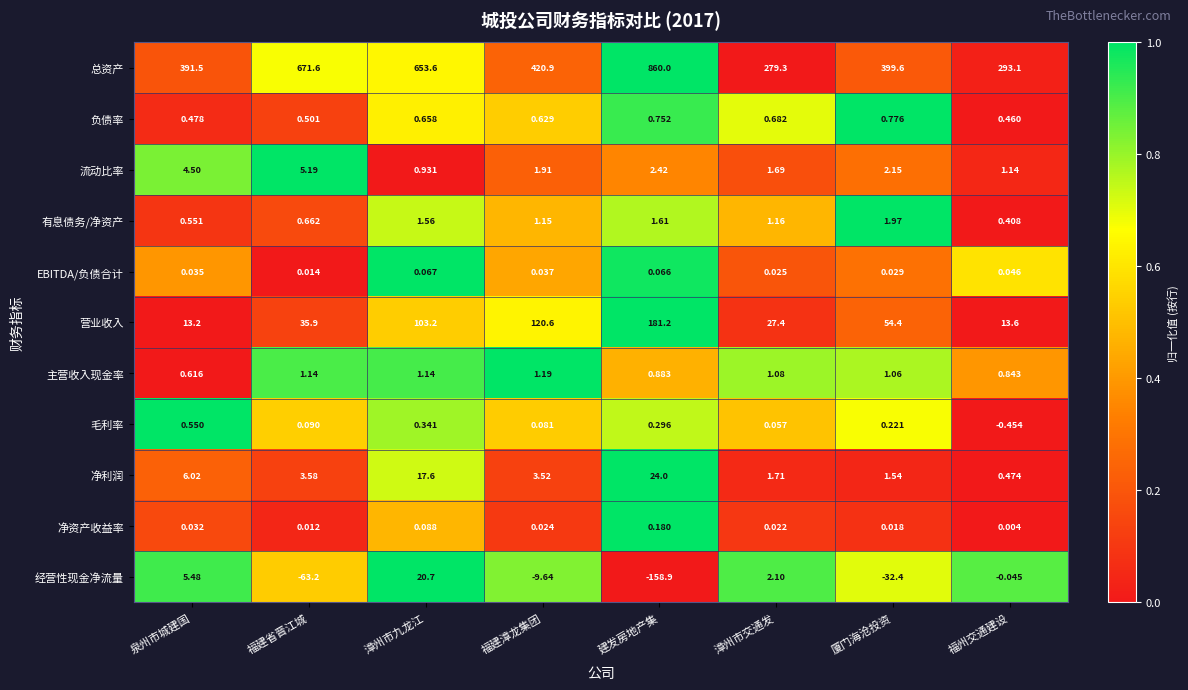

How many categories are shown in the chart?

8